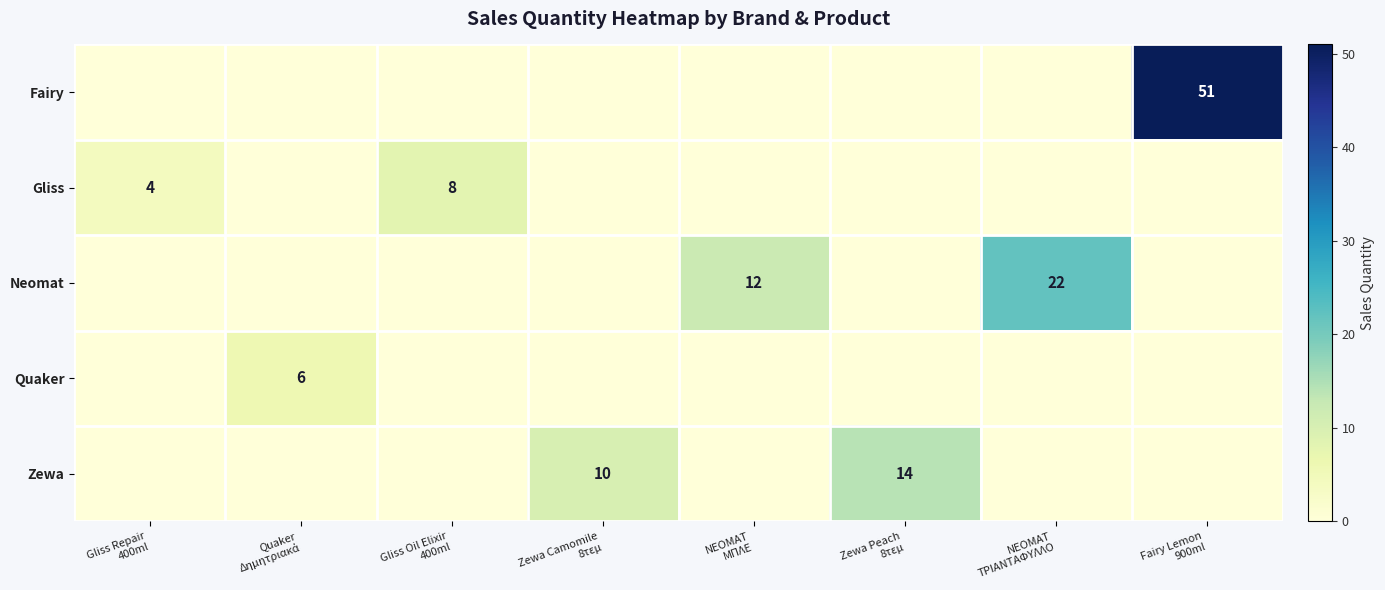

How many series are shown in this chart?

5